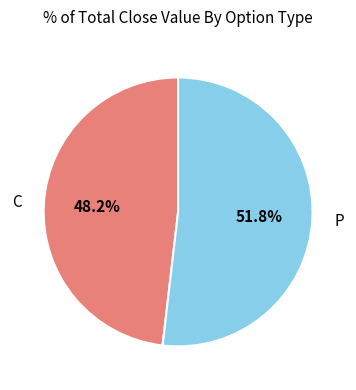

Is there any slice that represents more than half of the pie?

Yes